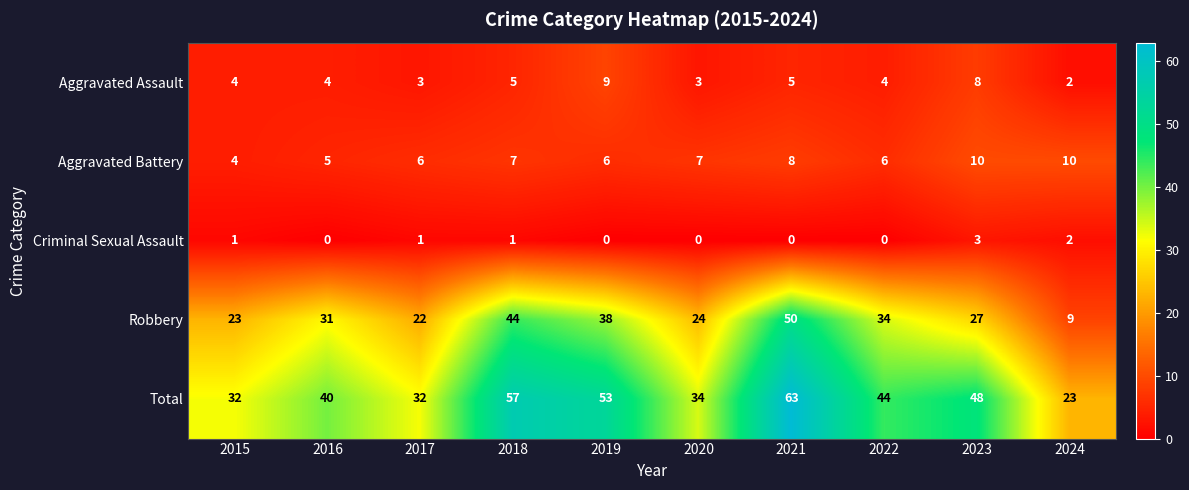

What is the average value of the Aggravated Battery series?

7